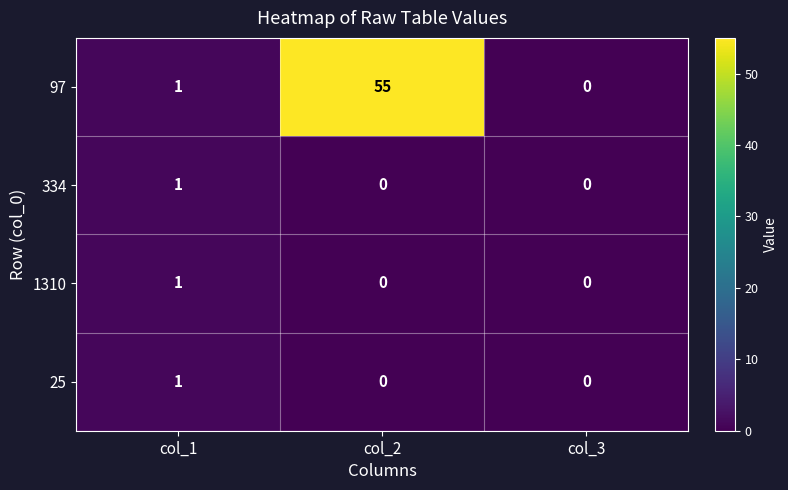

Count the number of data series in this chart.

4